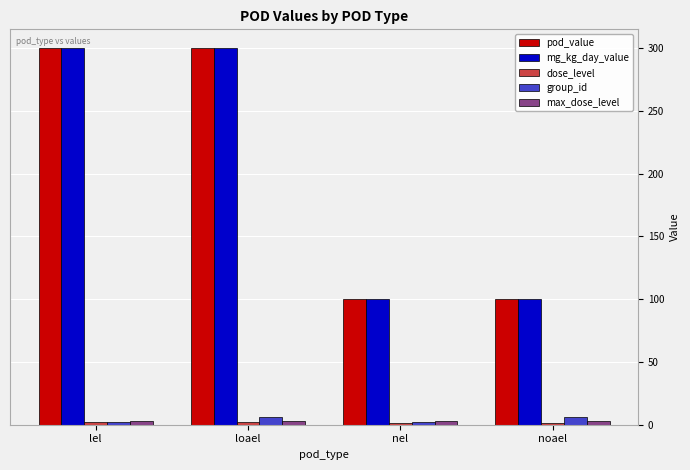

At how many categories does at least one series exceed 207?

2